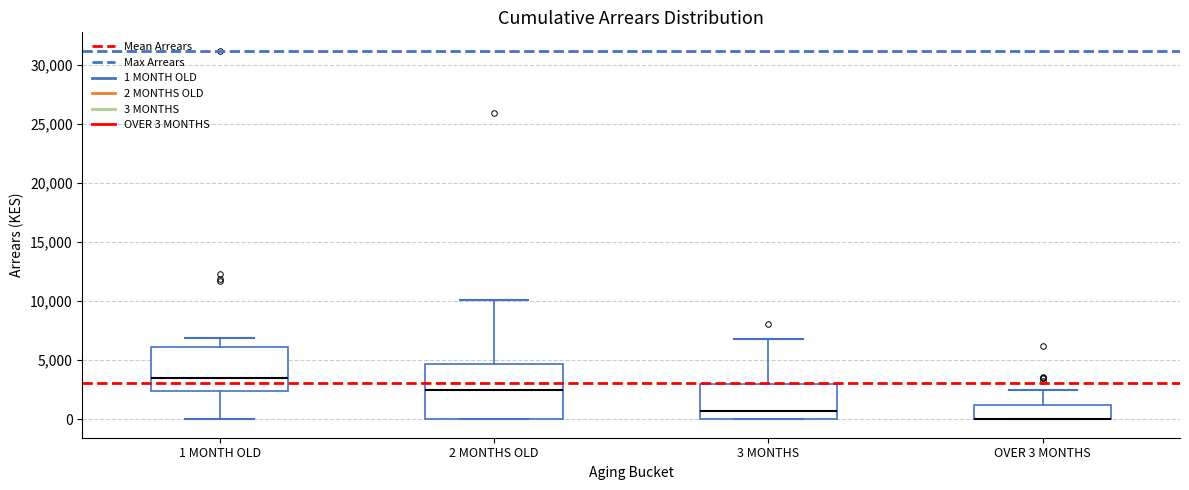

Where is the upper edge of the box for 3 MONTHS on the y-axis? The values are not printed on the chart, so give them approximately, as read against the axis.

3000